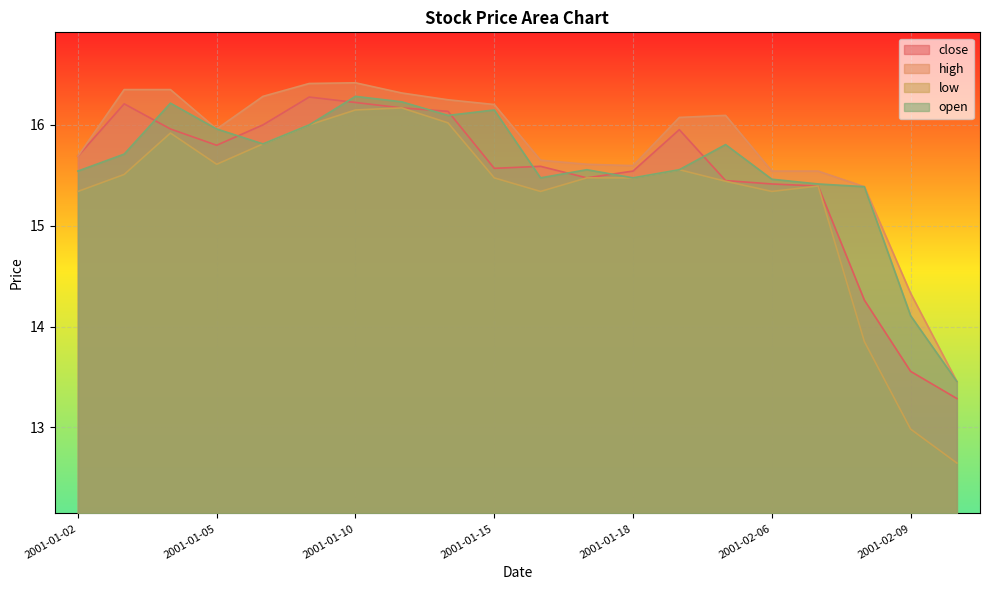

At which category is the sum across all series the highest?

2001-01-10